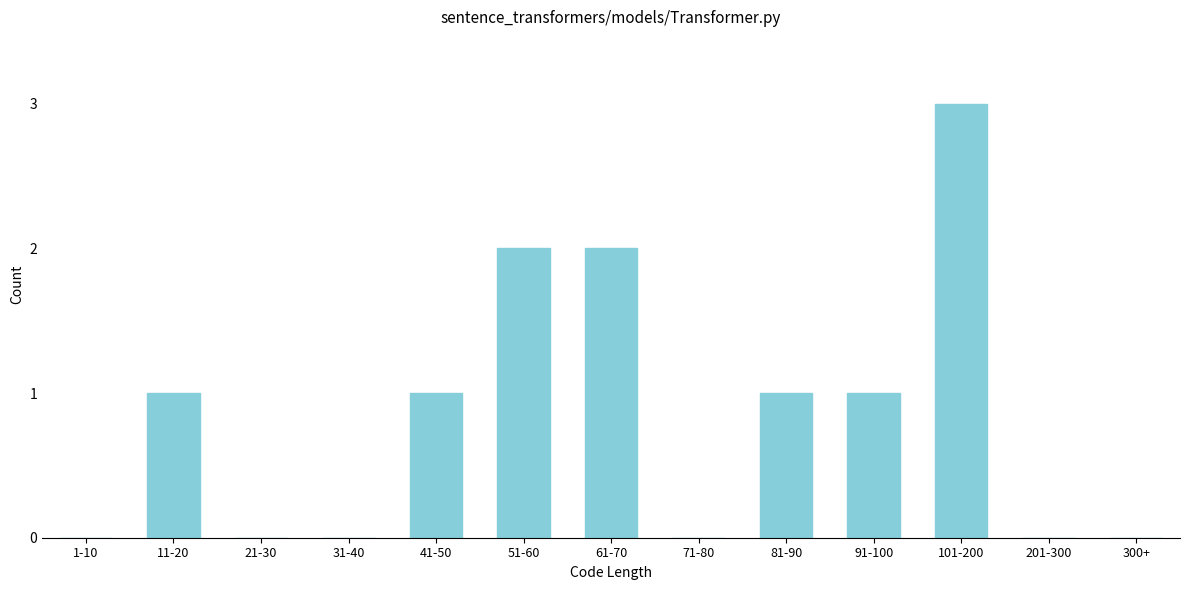

Reading left to right, extract all data points from this chart.

1-10=0	11-20=1	21-30=0	31-40=0	41-50=1	51-60=2	61-70=2	71-80=0	81-90=1	91-100=1	101-200=3	201-300=0	300+=0